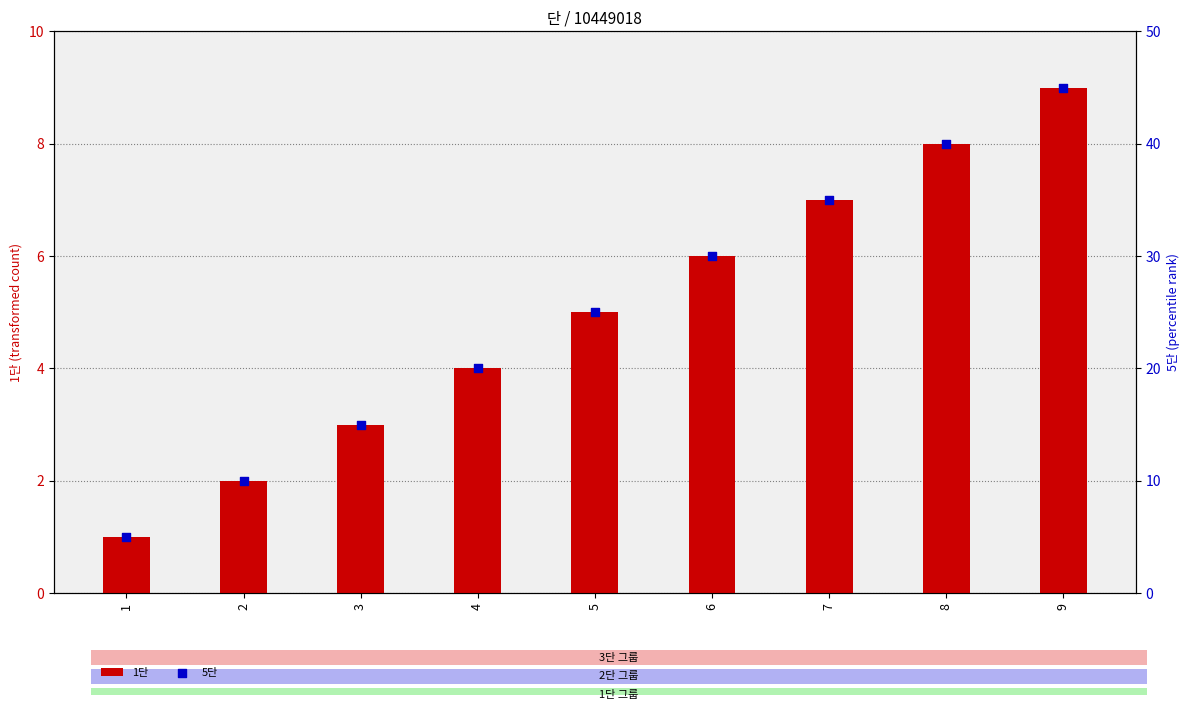

What are all the series names shown in the legend?

1단, 5단